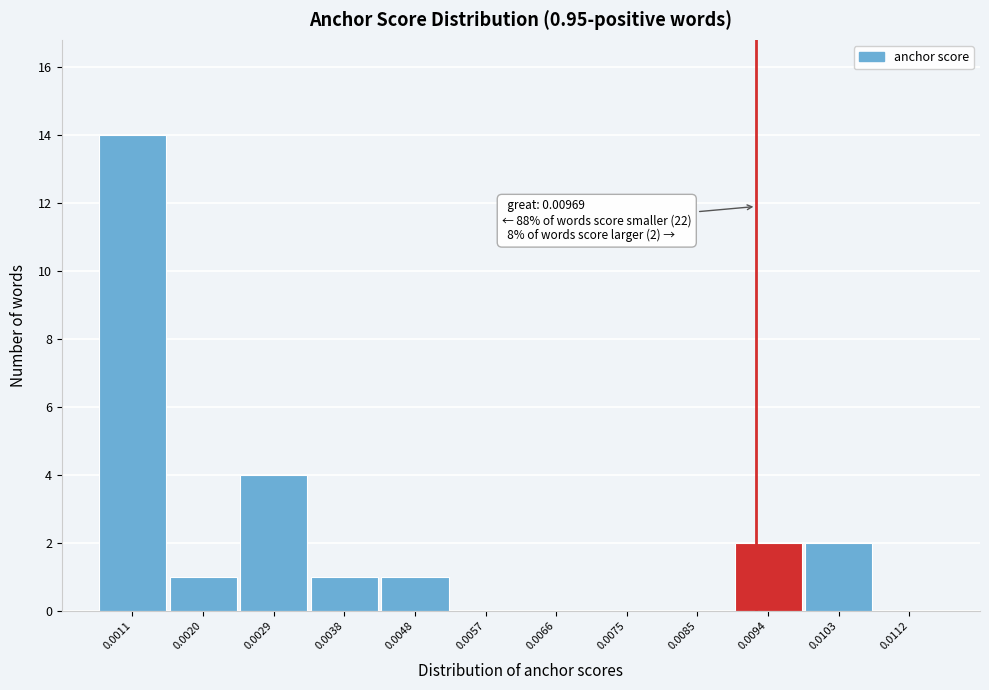

Reading left to right, what are all the values shown in this chart?

0.0011=14	0.0020=1	0.0029=4	0.0038=1	0.0048=1	0.0057=0	0.0066=0	0.0075=0	0.0085=0	0.0094=2	0.0103=2	0.0112=0